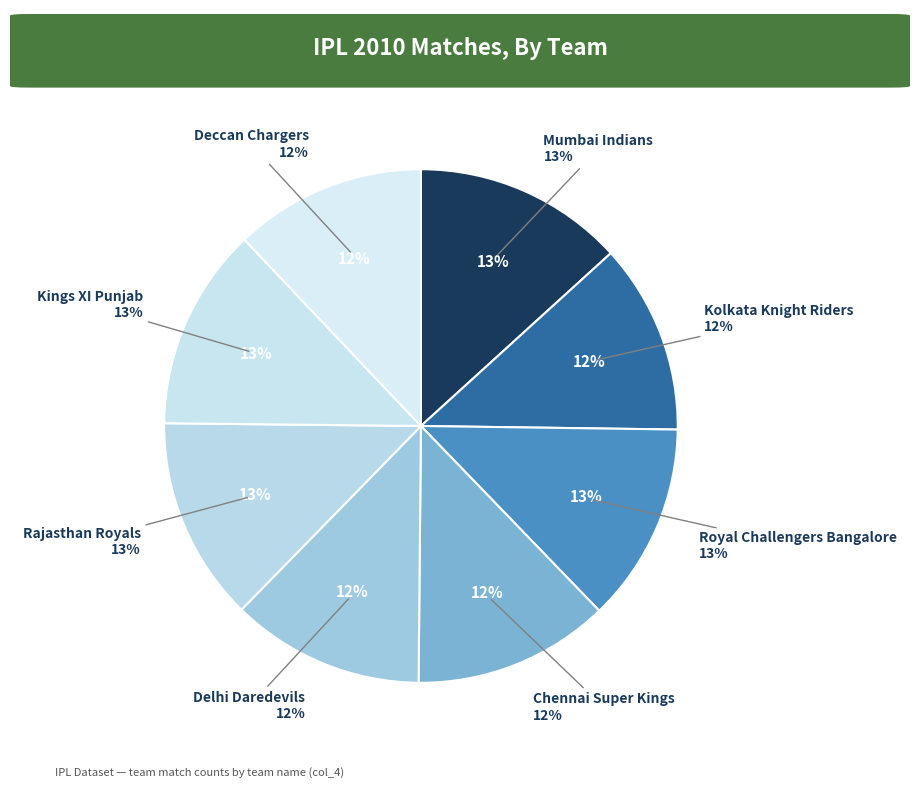

What percentage is NOT represented by Mumbai Indians?

86.8%